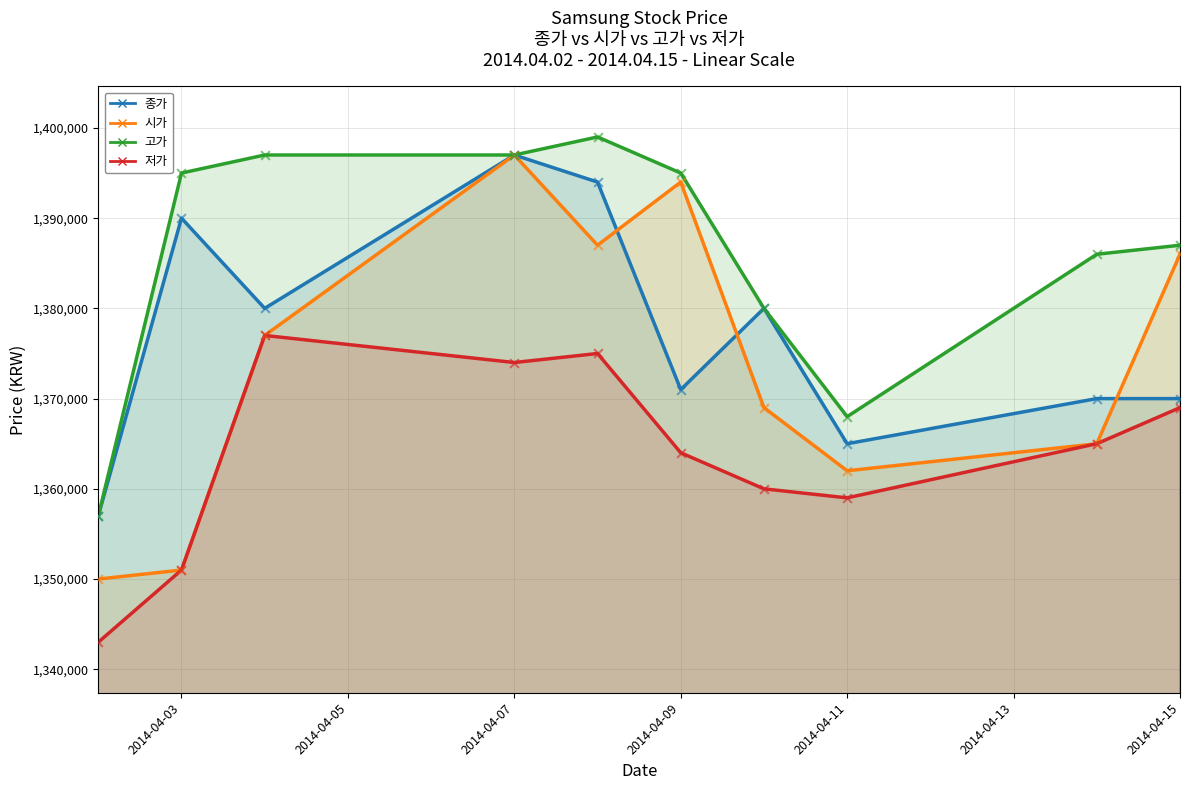

Which series has the largest Y range (max minus min)?

시가